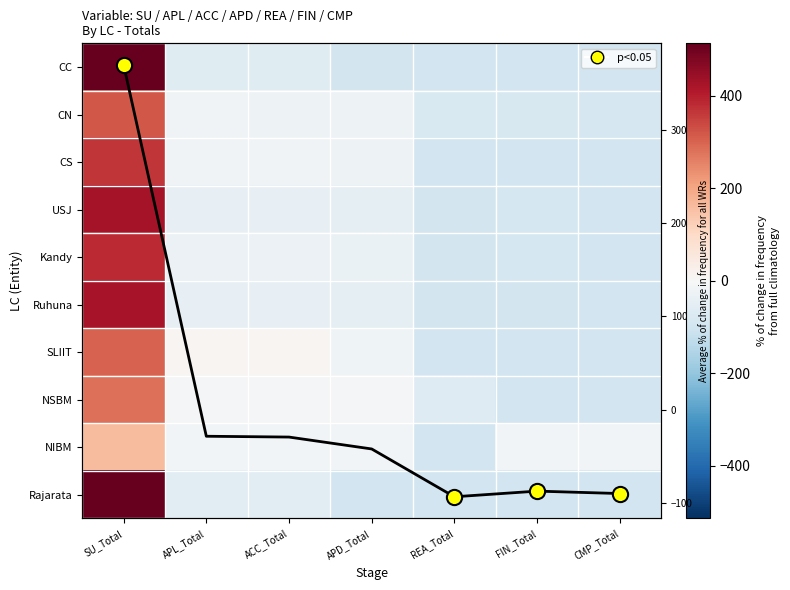

Is the value of CN at ACC_Total greater than the value of NIBM at APD_Total?

No